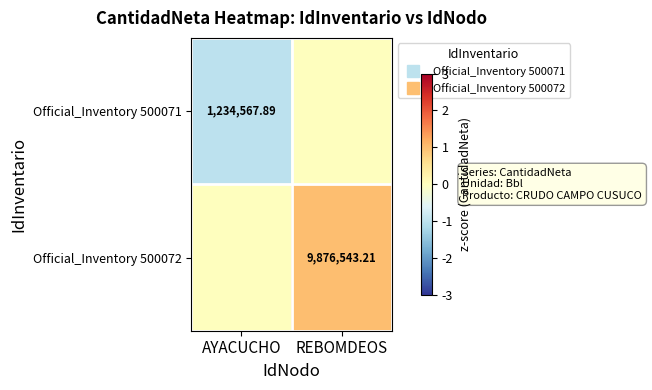

How many categories are shown in the chart?

2